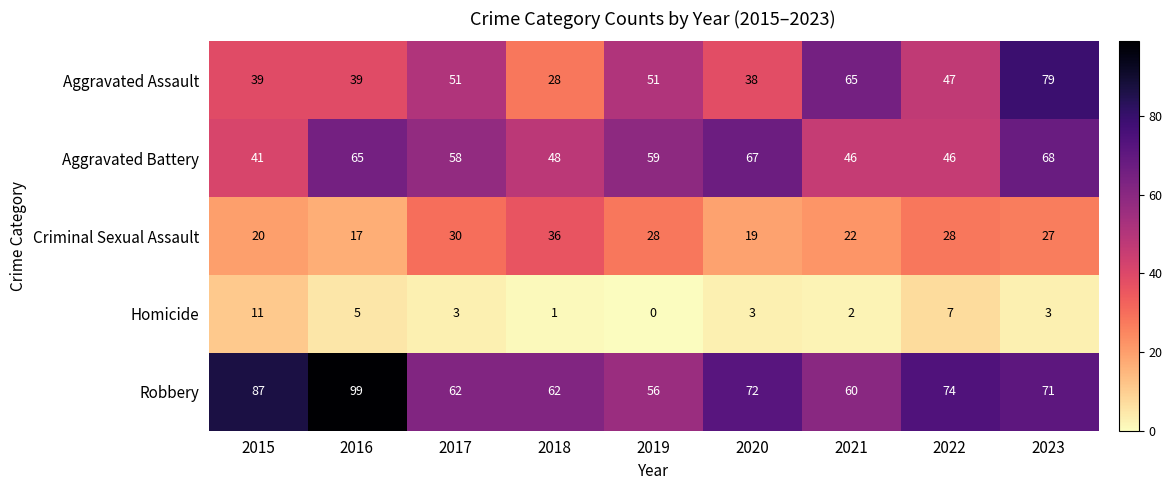

Rank the series at 2020 from highest to lowest value.

Robbery, Aggravated Battery, Aggravated Assault, Criminal Sexual Assault, Homicide